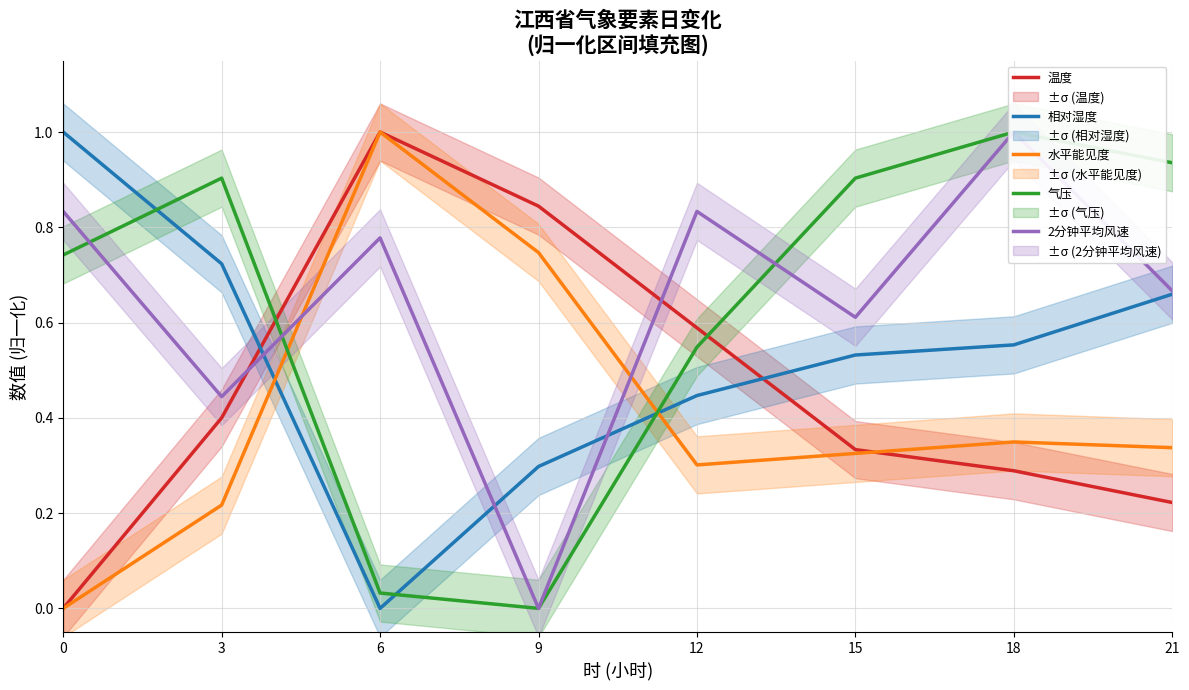

At which category is the sum across all series the highest?

18